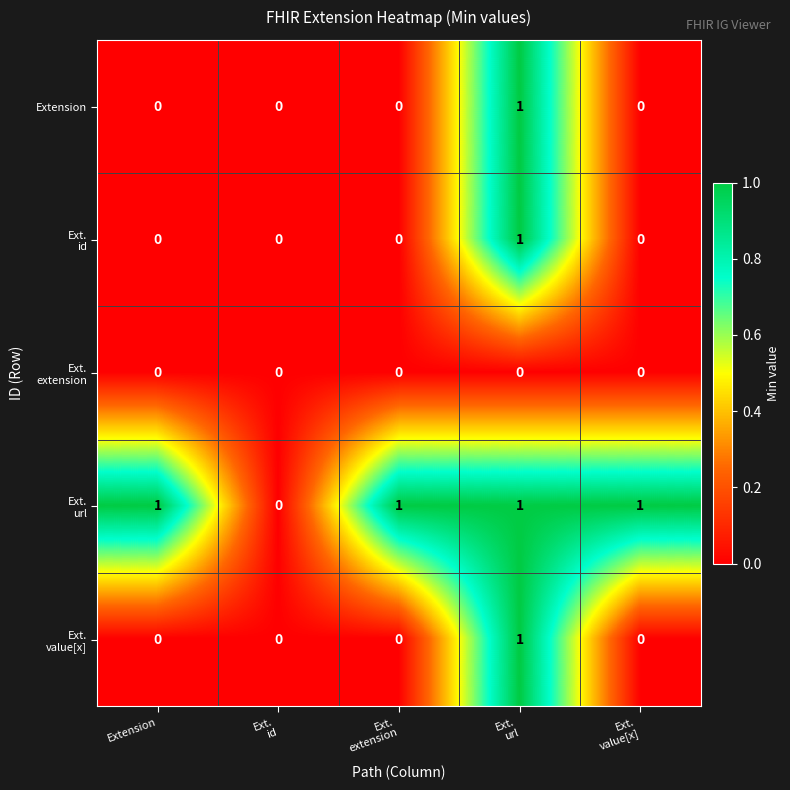

How many Extension values are between 0 and 1?

5